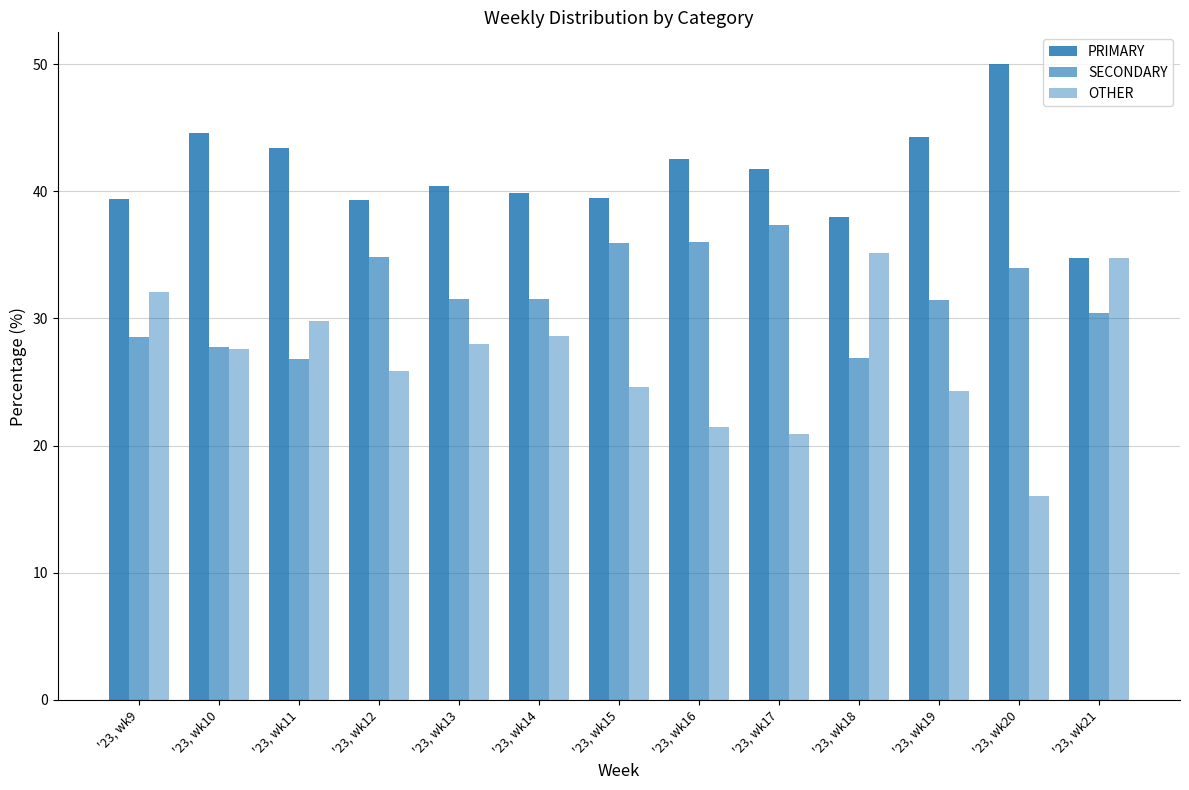

What is the value of the PRIMARY bar at the 7th from the left?

39.5